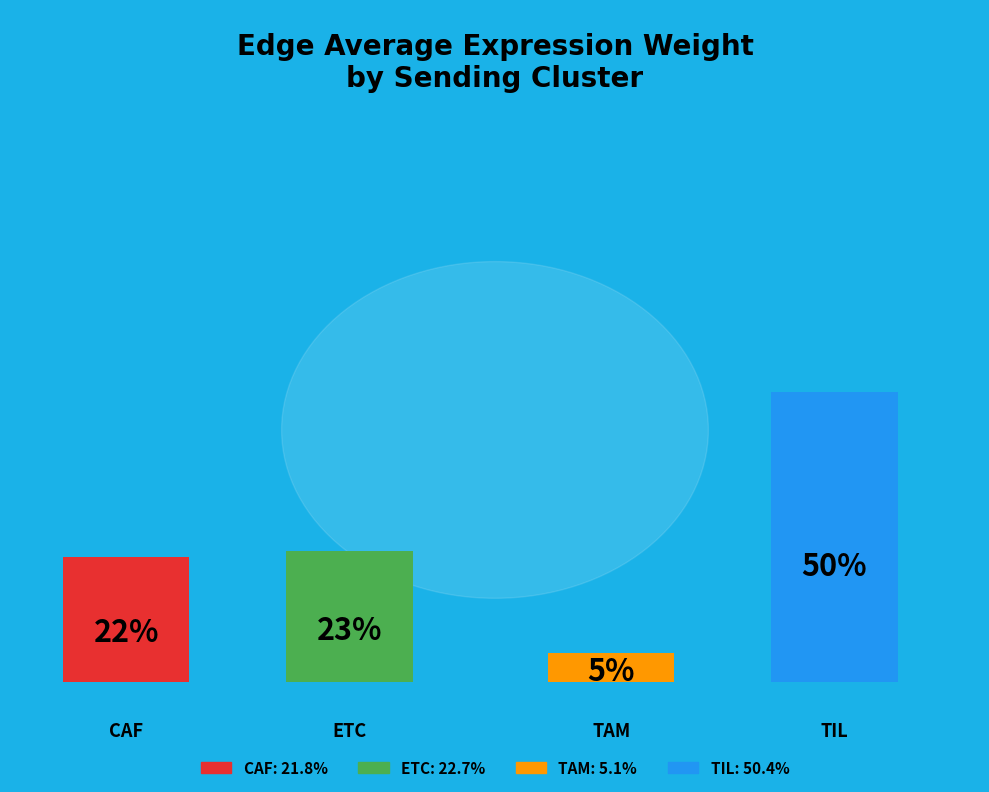

True or false: TIL accounts for 42% of the total.

False